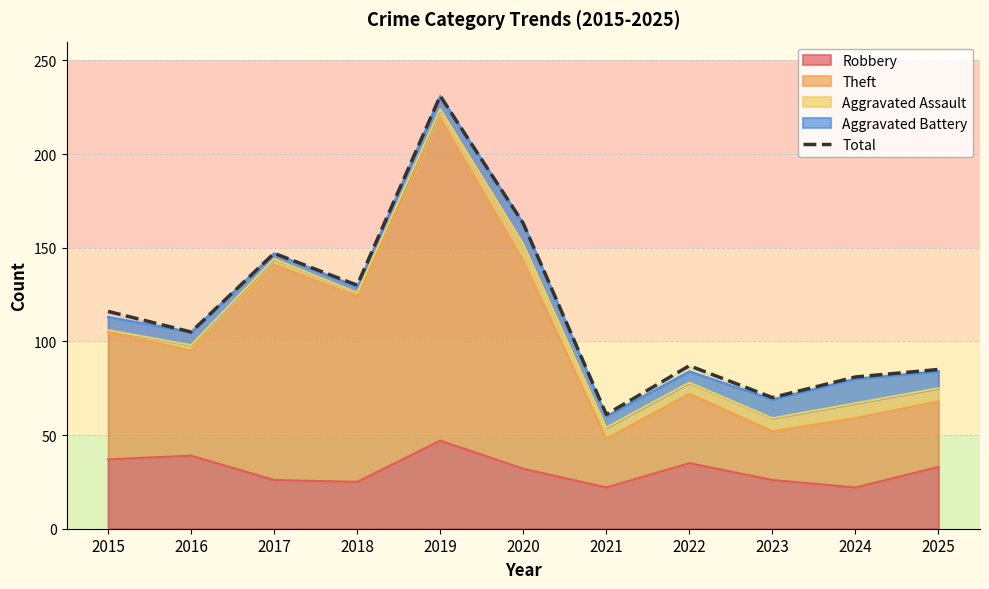

Which label corresponds to the smallest value in the chart?

2021